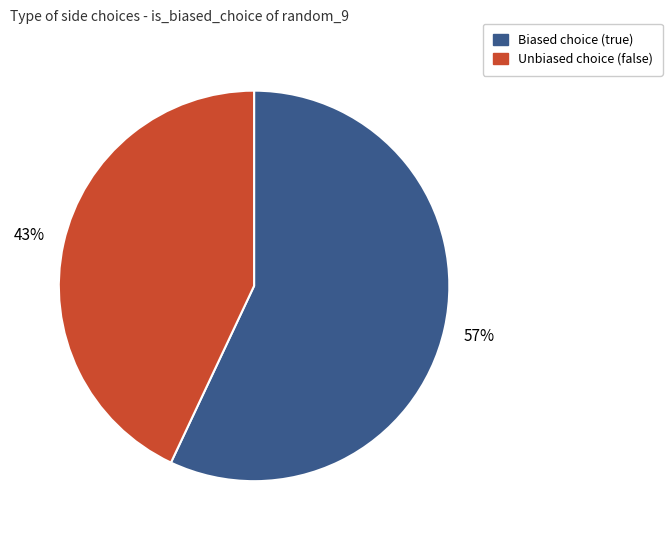

Is there any slice that represents more than half of the pie?

Yes